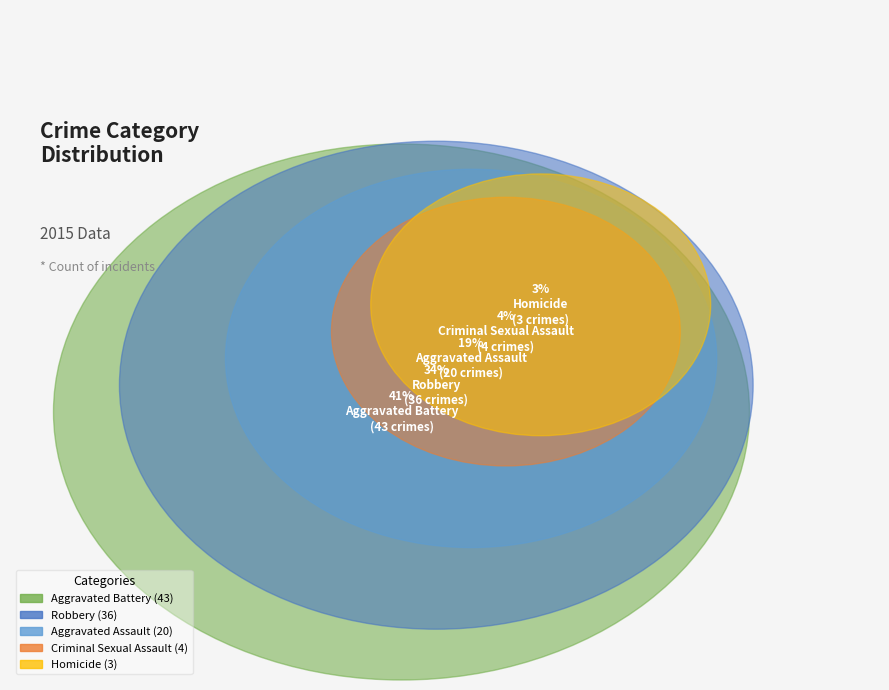

True or false: Homicide accounts for 3% of the total.

True